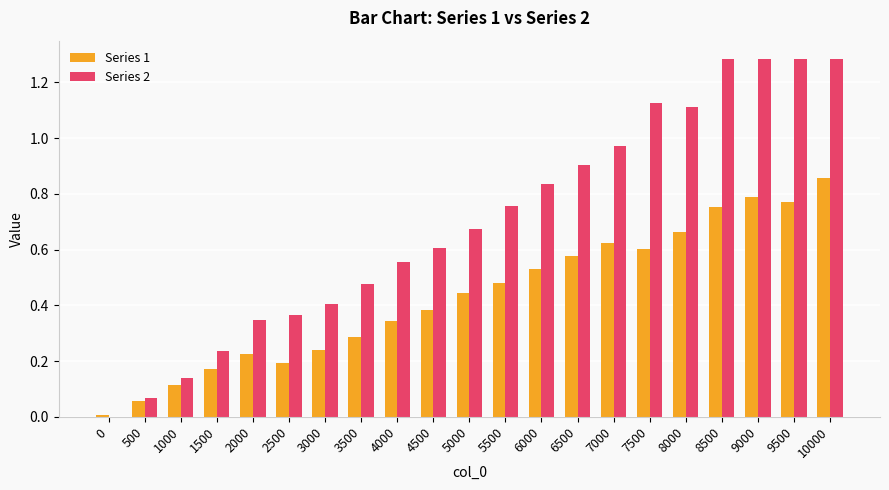

Which category has the highest value in the Series 1 series?

10000